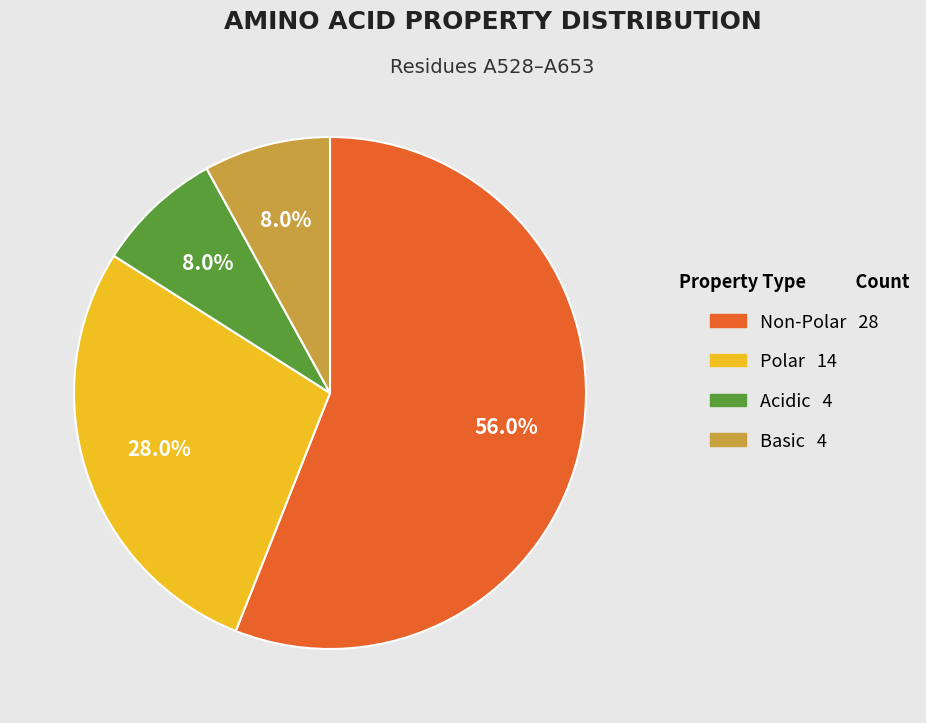

Is there any slice that represents more than half of the pie?

Yes